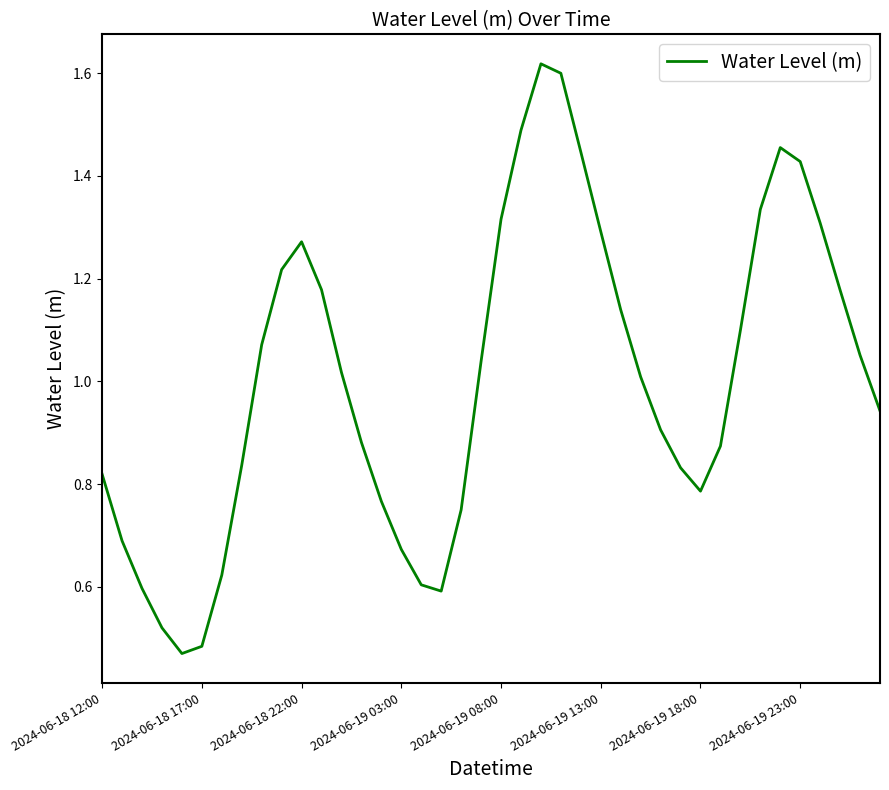

Is this an area chart (filled region under the line)?

No